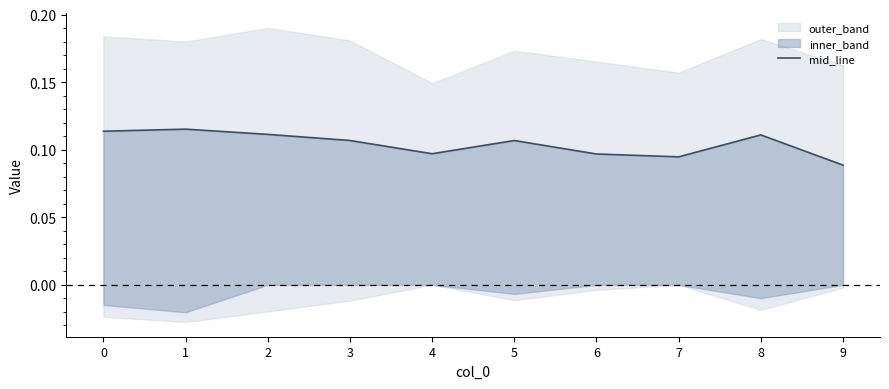

Count the values in the range 0 to 1.

10